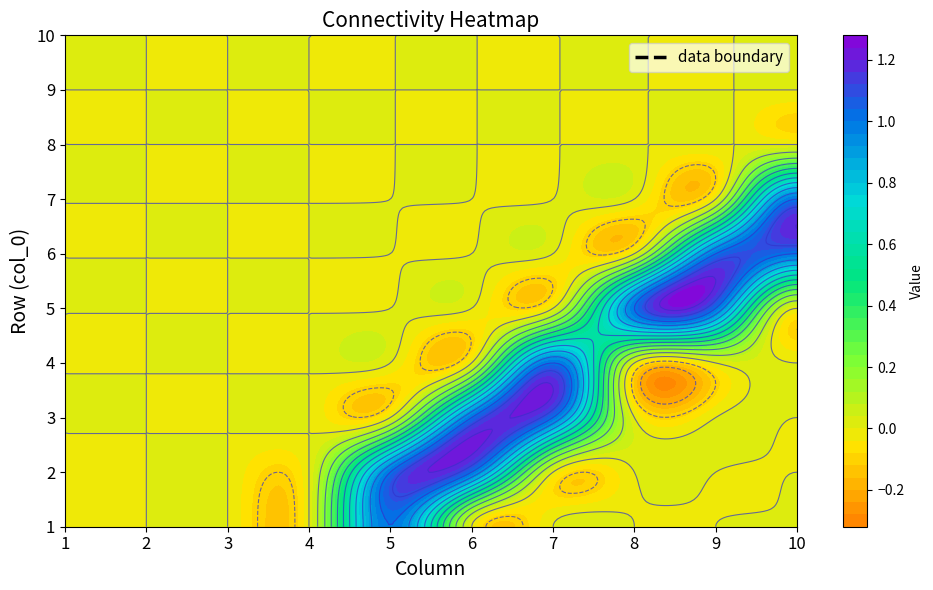

What is the difference between the maximum and minimum values in the 5 series?

1